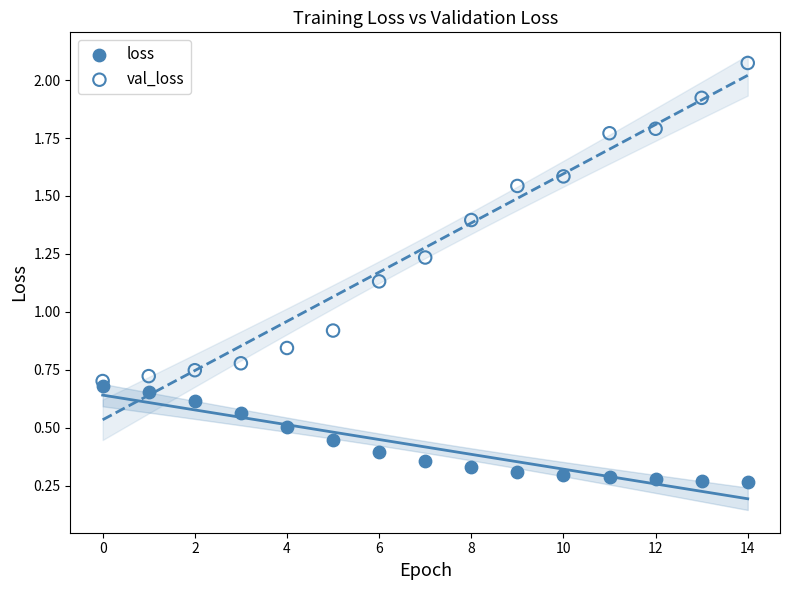

What are all the series names shown in the legend?

loss, val_loss